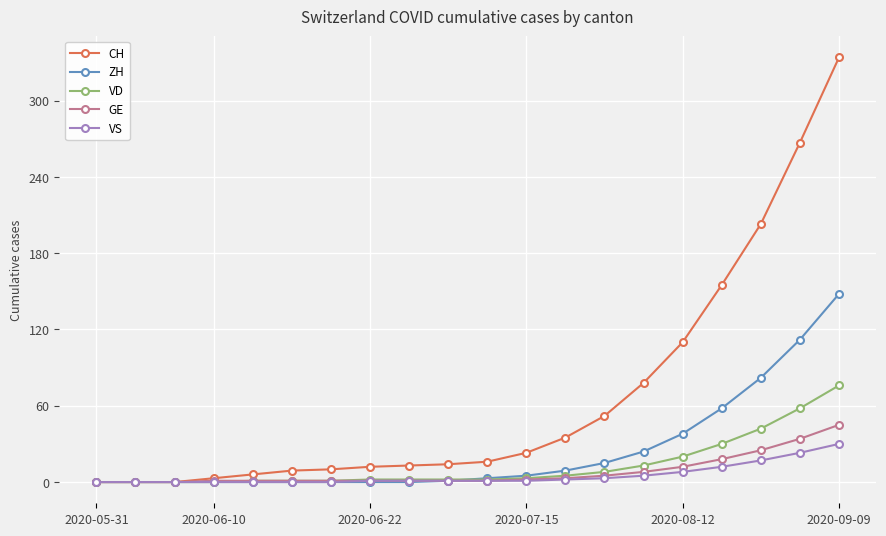

List the series in order of their peak value, highest first.

CH, ZH, VD, GE, VS